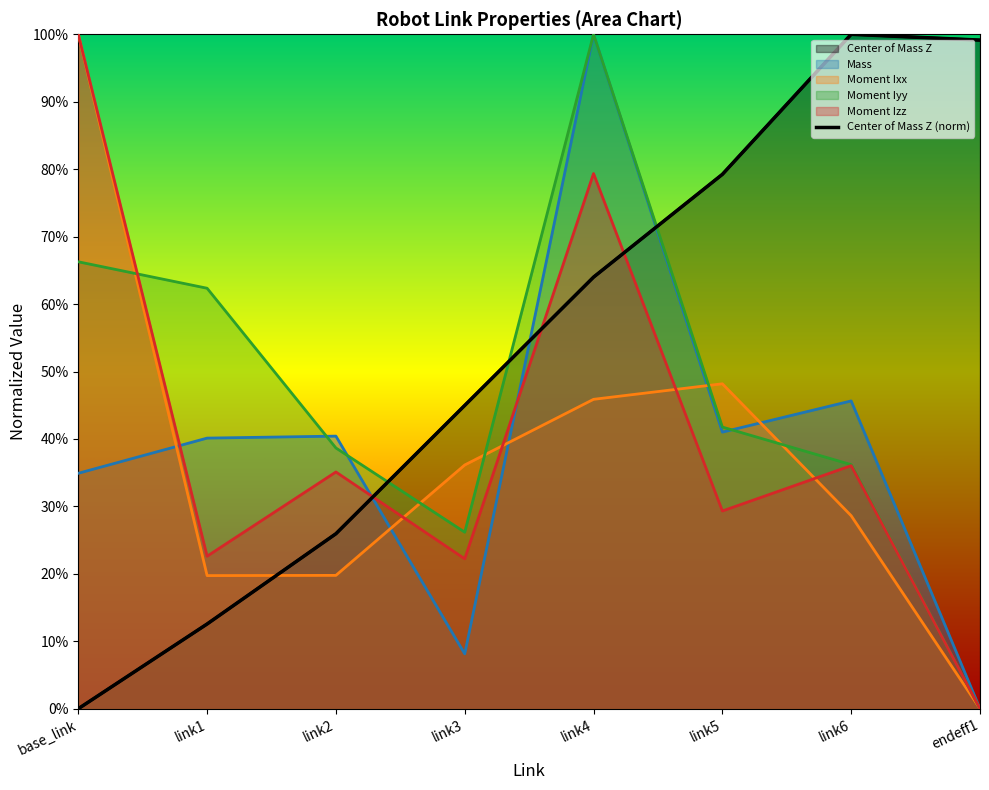

What position from the left is base_link?

1